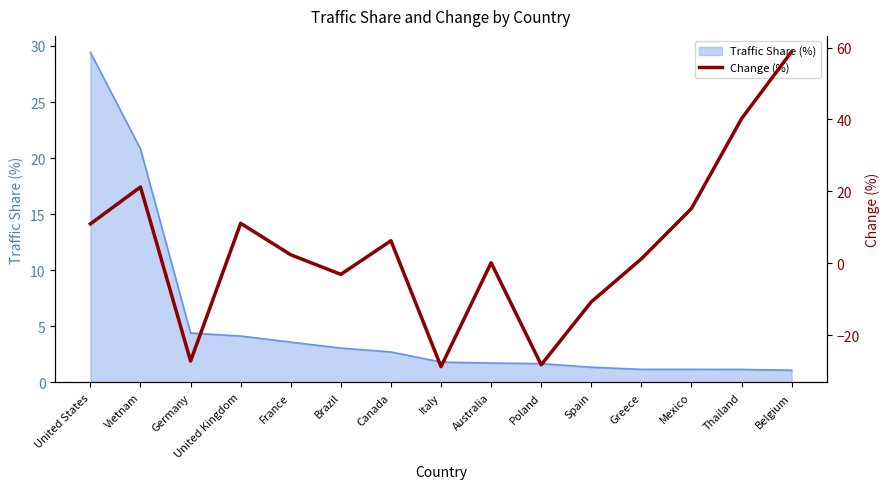

Where is Traffic Share (%) nearest to the value 15?

Vietnam